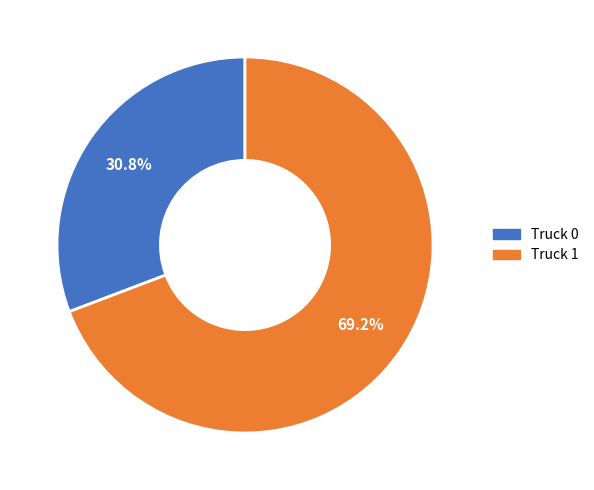

How many slices are in this pie chart?

2